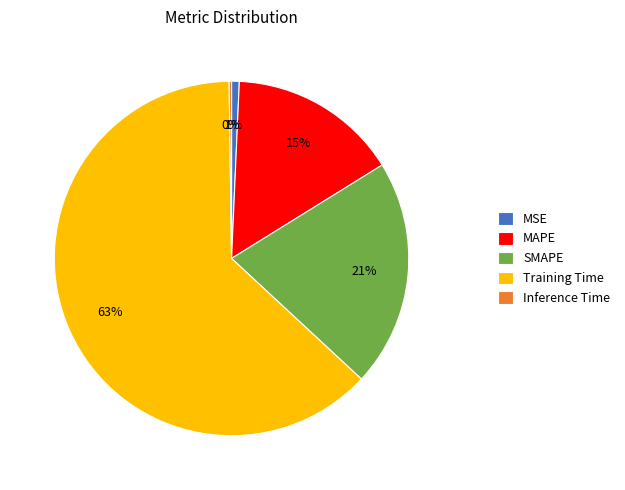

Which has a higher value, MSE or MAPE?

MAPE